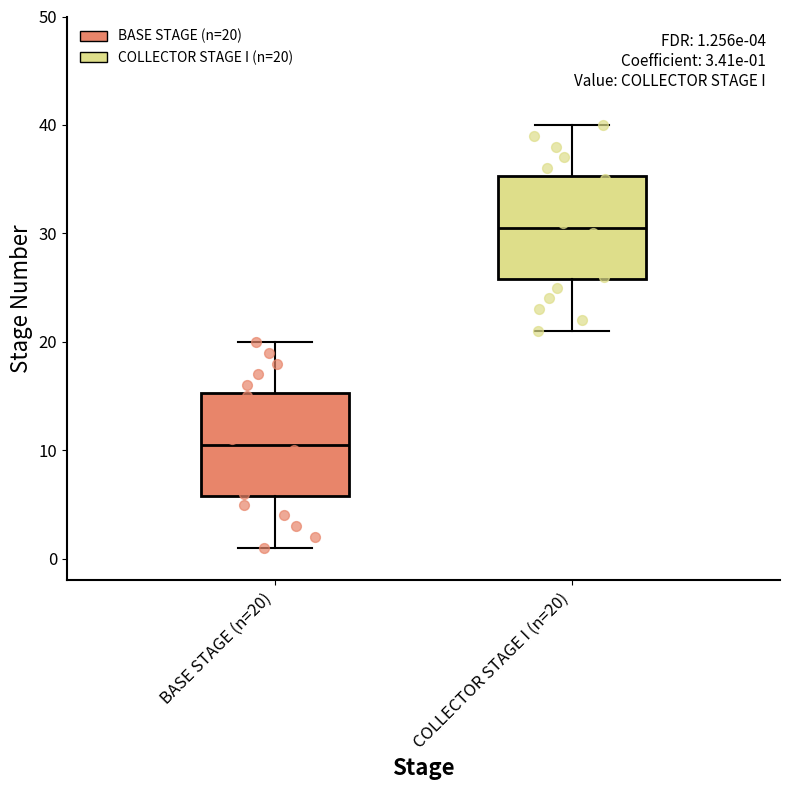

Which box's median line is the lowest?

BASE STAGE (n=20)